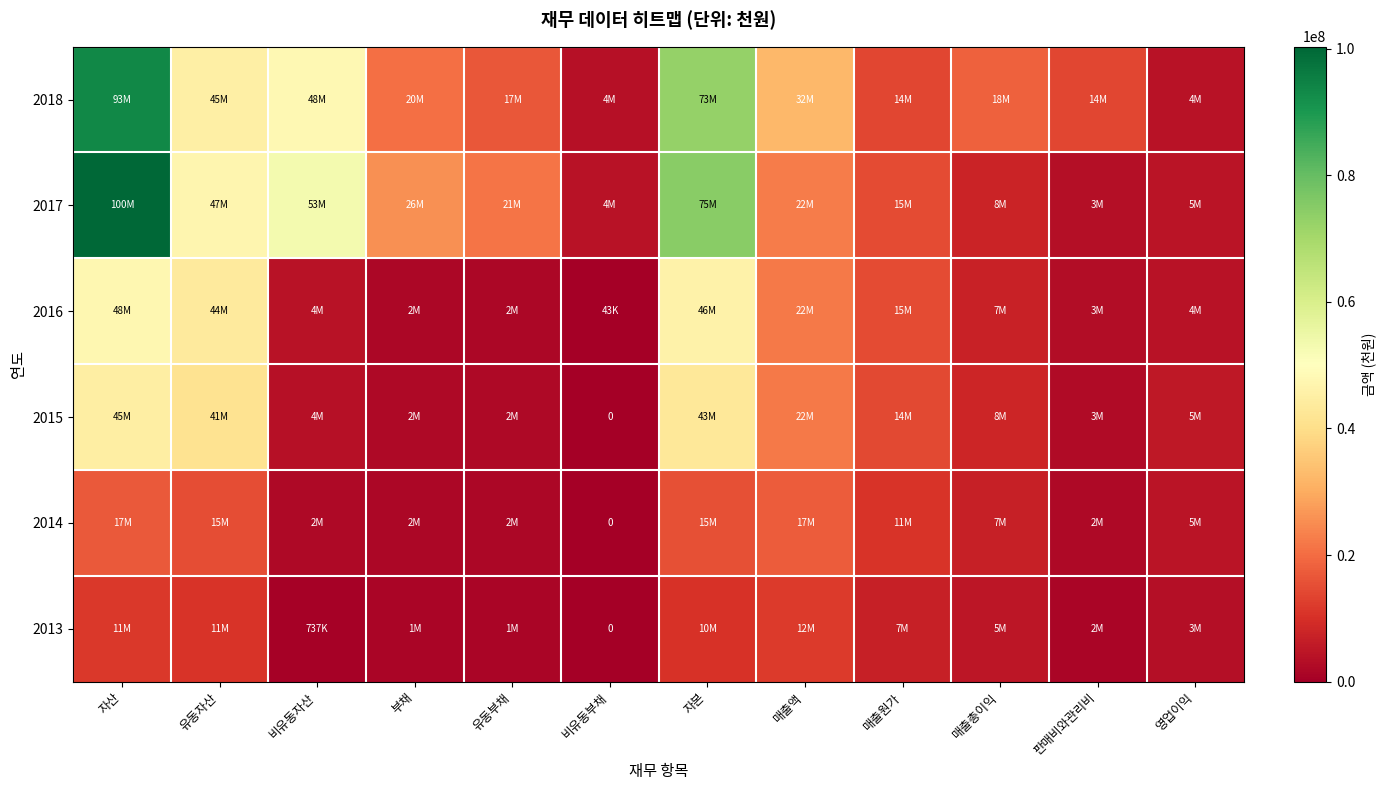

What is the difference between the maximum and second lowest values in the 2016 series?

46004165